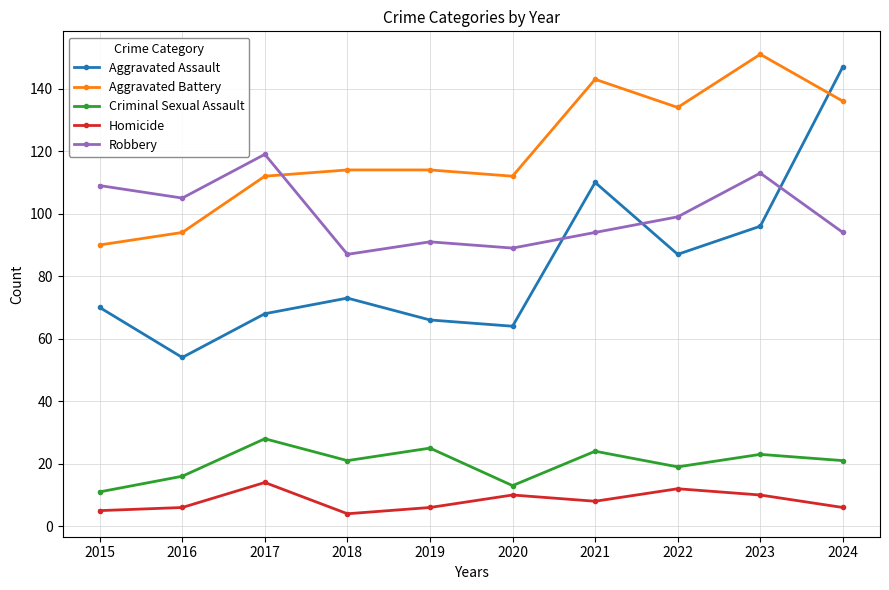

What is the minimum value shown in the chart?

4